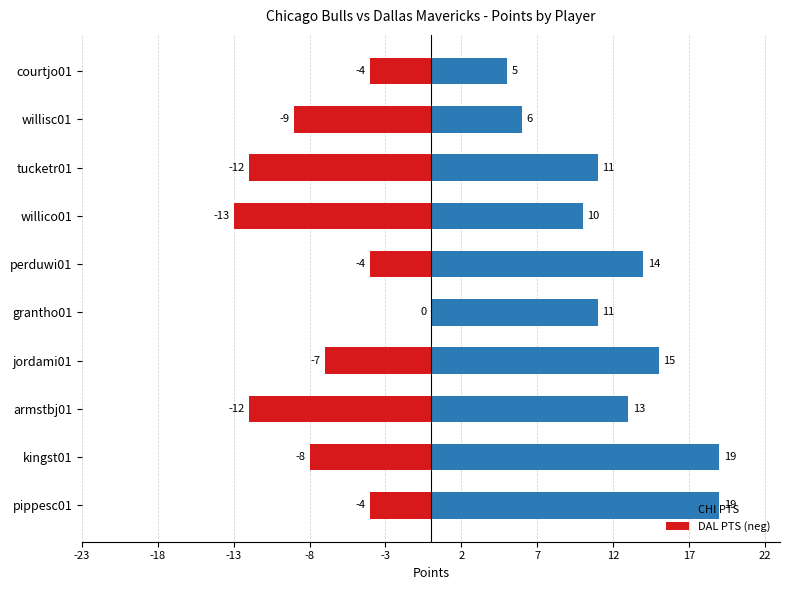

How many values in the CHI PTS series are below 13?

5